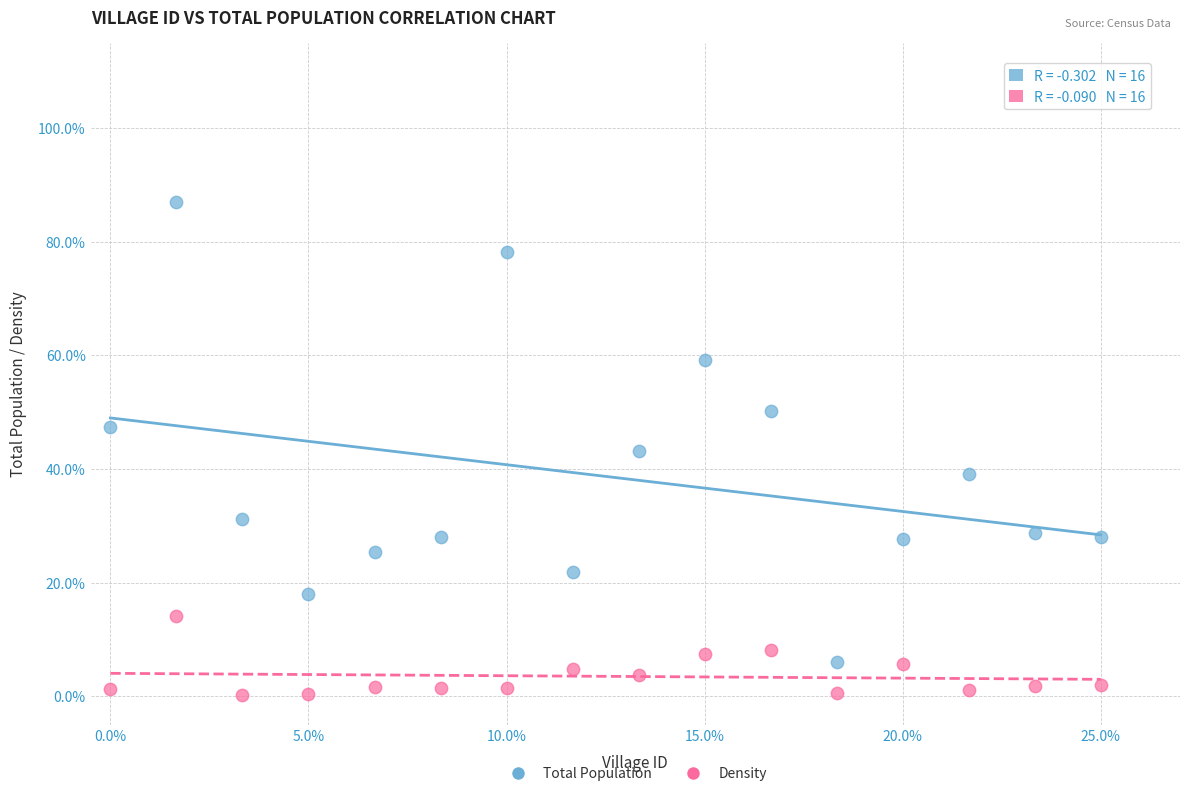

Which series has the largest Y range (max minus min)?

Total Population